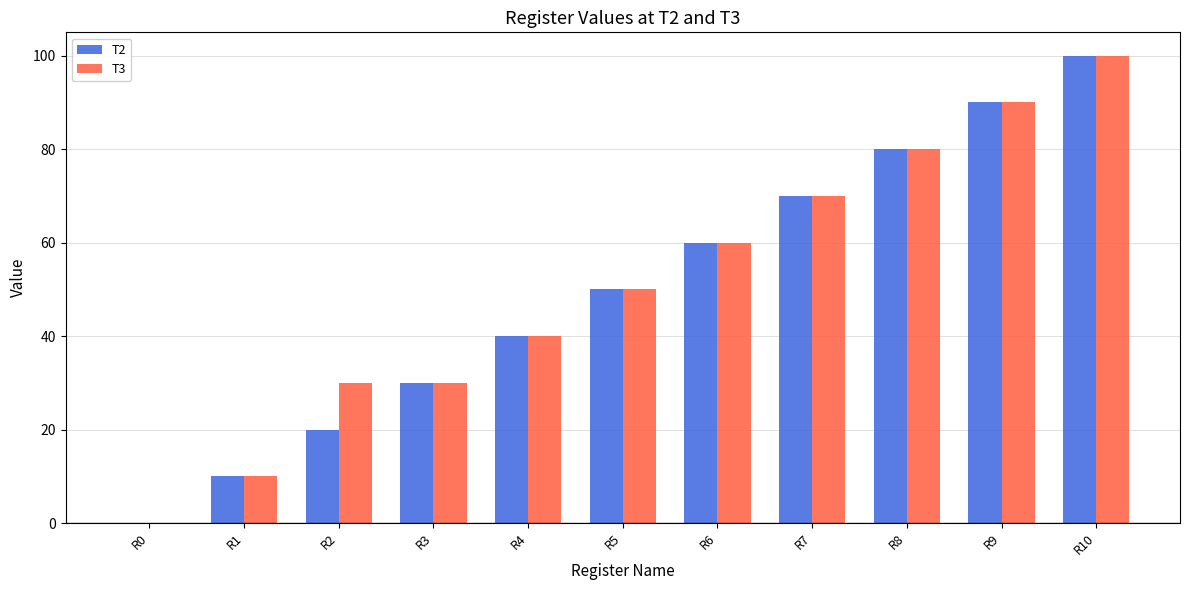

What is the sum of the T2 values at R3 and R8?

110